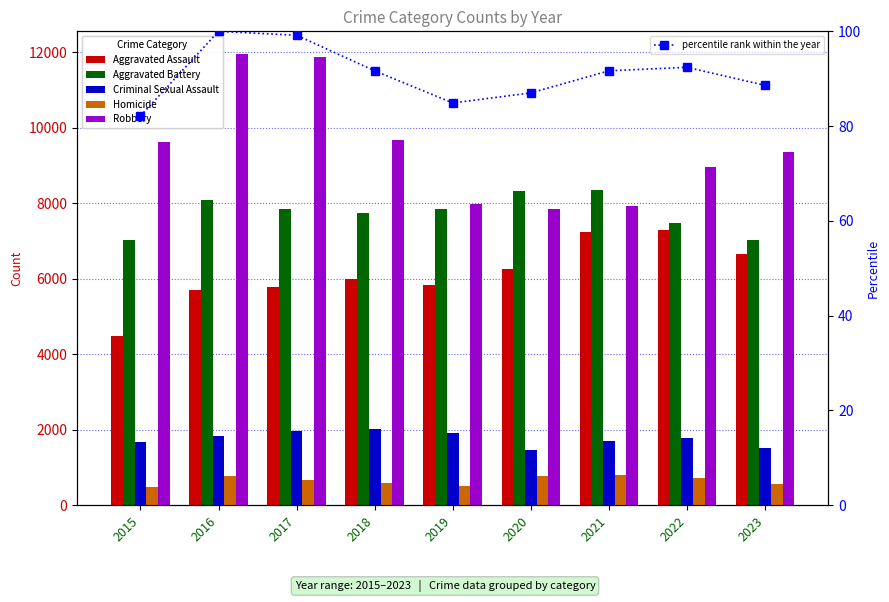

Are the bars horizontal?

No